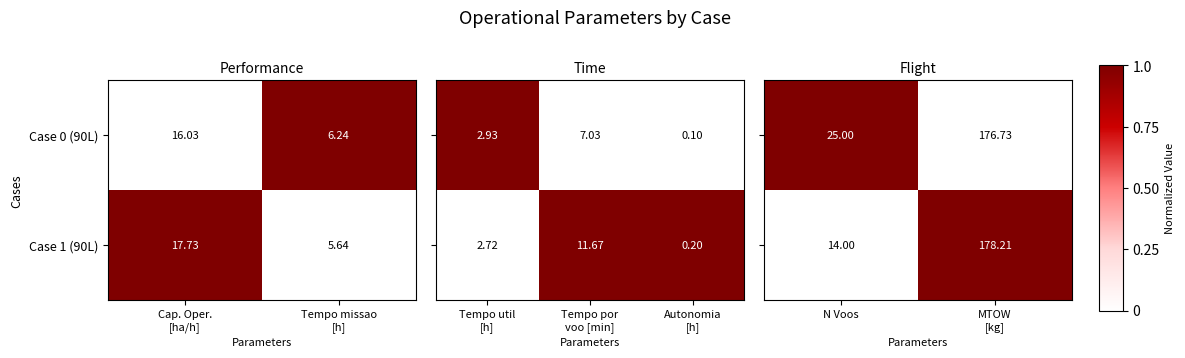

True or false: Case 1 (90L) has a value of 0 at MTOW [kg].

False